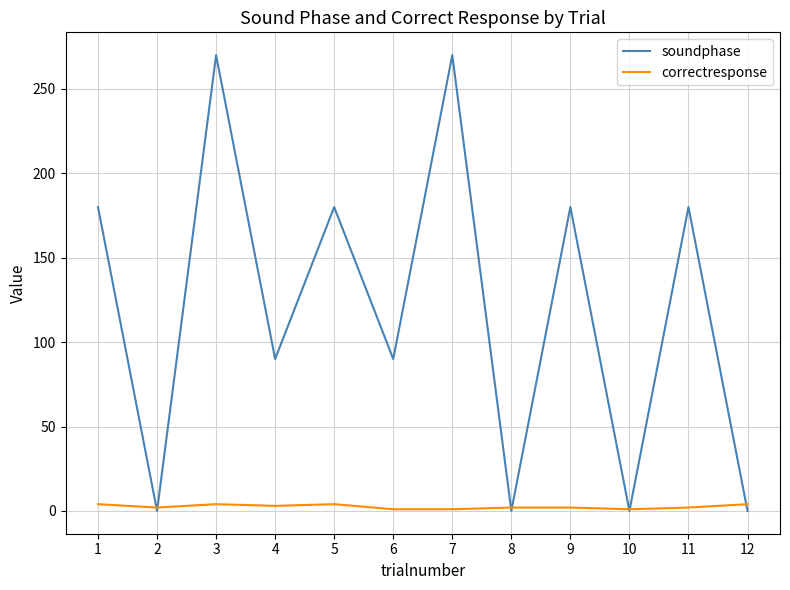

The correctresponse series shows 1 at 7. True or false?

True